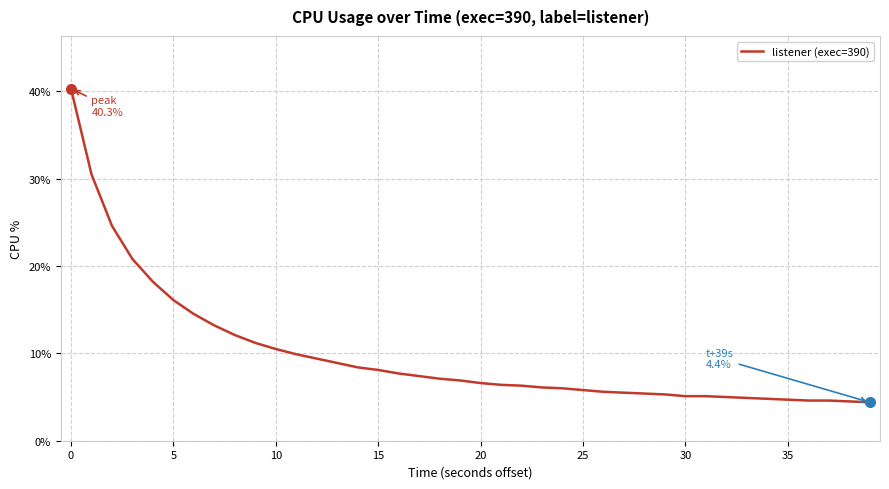

What is the smallest value displayed?

4.4